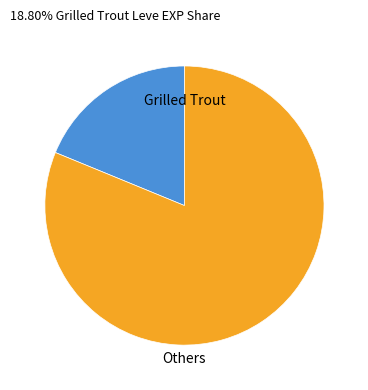

Is there any slice that represents more than half of the pie?

Yes